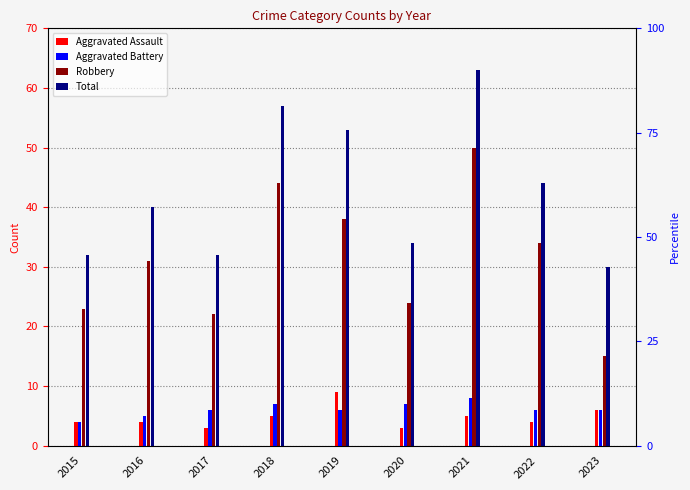

What is the difference between the highest and lowest values at 2017?

29